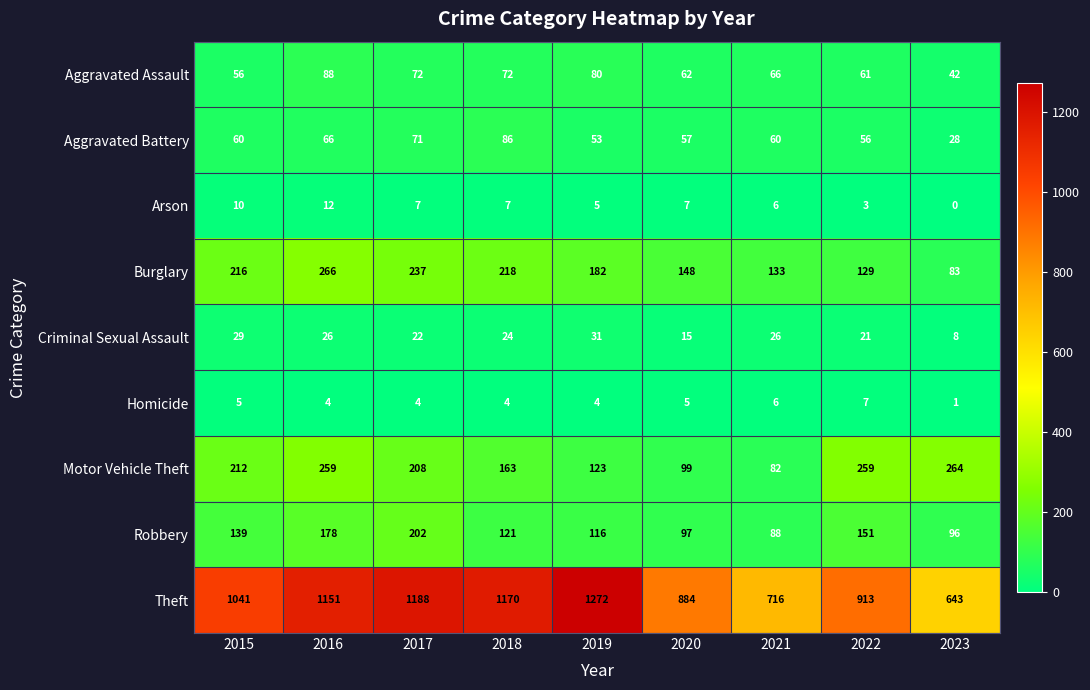

Between 2019 and 2021, which series saw the biggest shift?

Theft